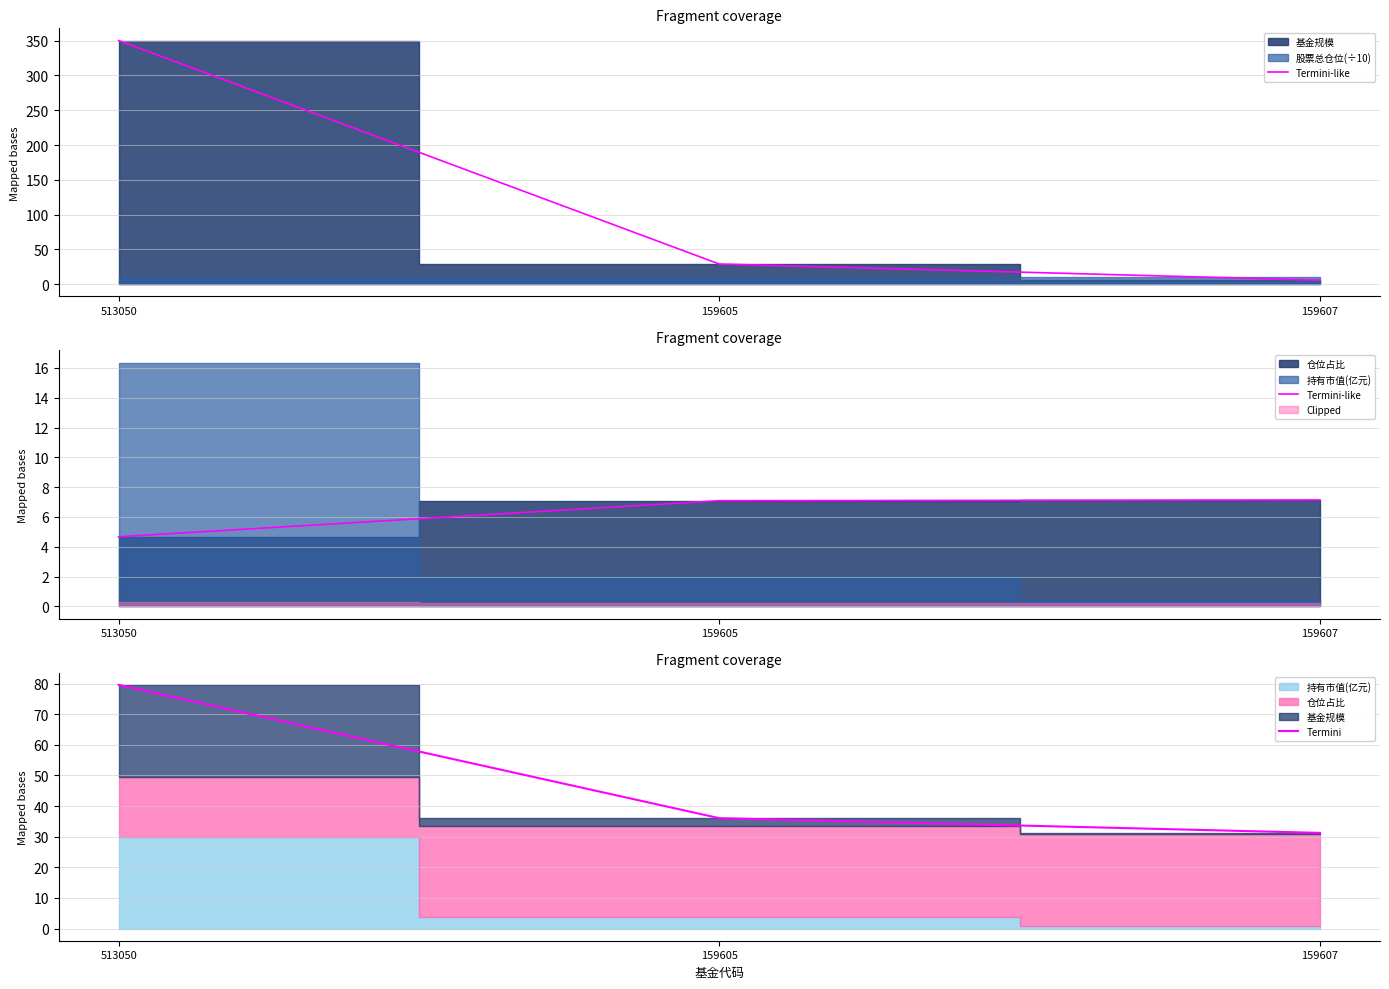

Which series has the largest total across all categories?

Termini